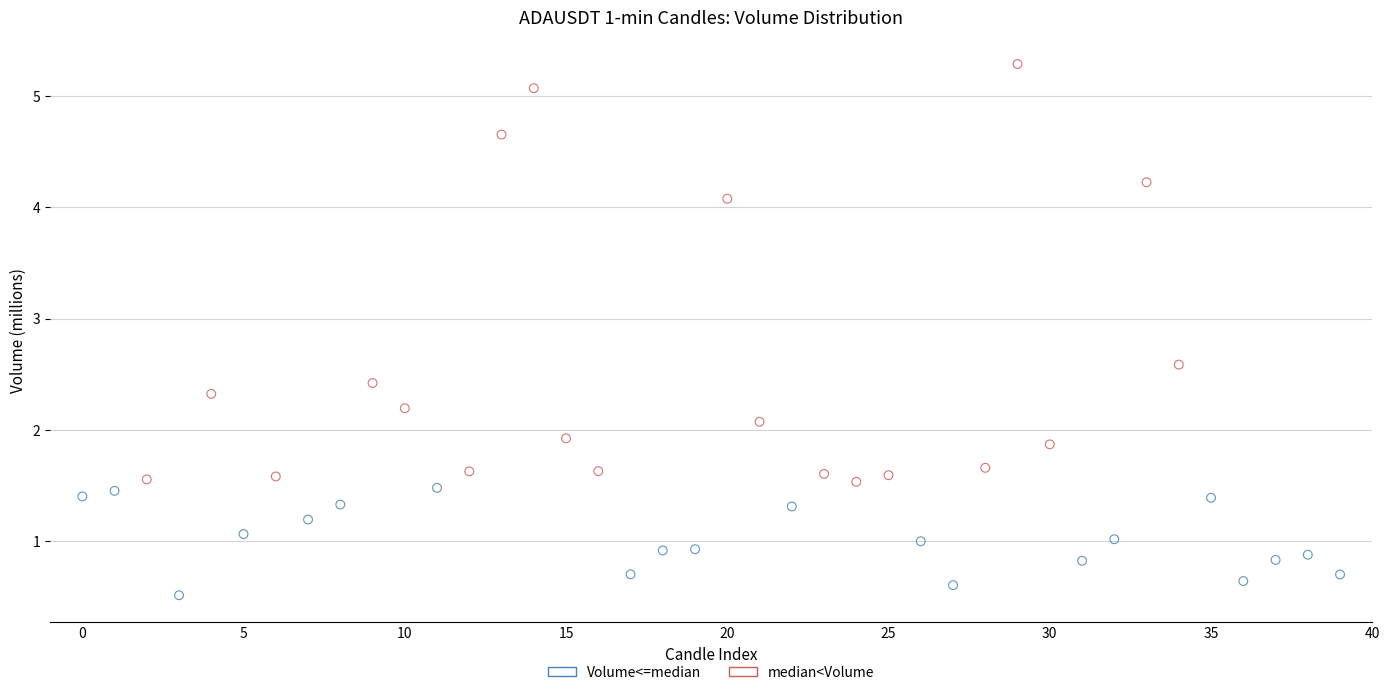

Which series has the widest spread of Y values?

median<Volume